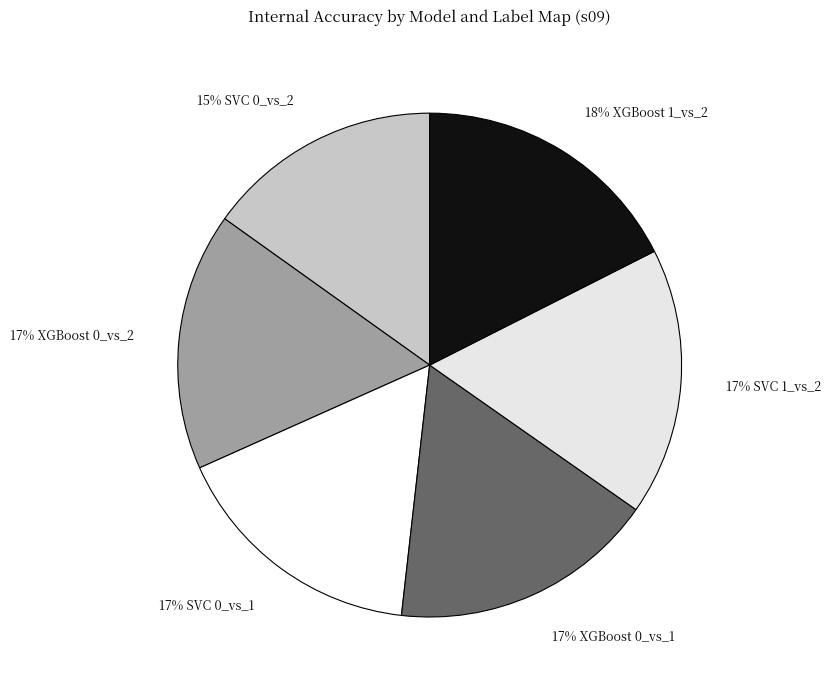

How many segments does this pie chart have?

6